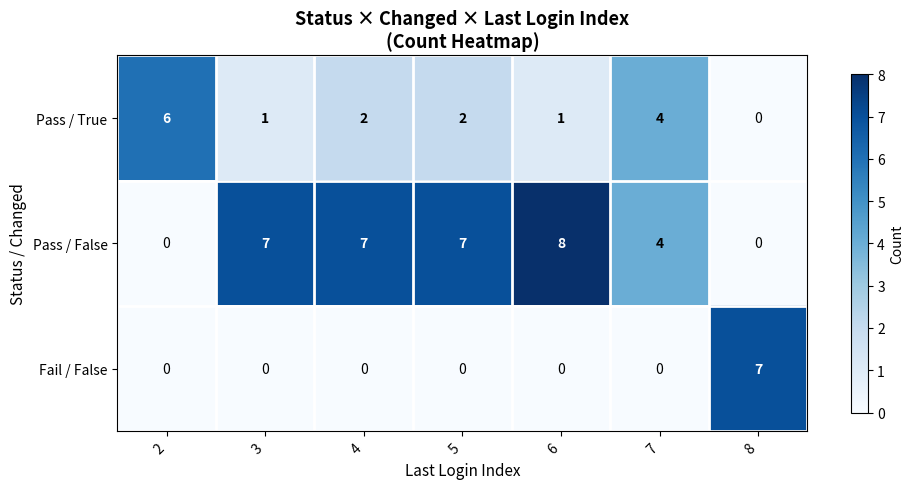

What is the sum of all Pass / False values?

33